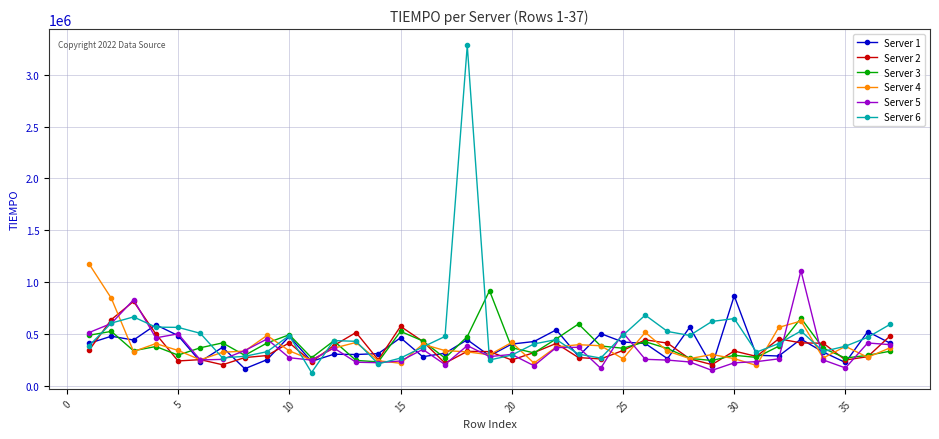

What is the difference between the maximum and minimum values in the Server 1 series?

703096